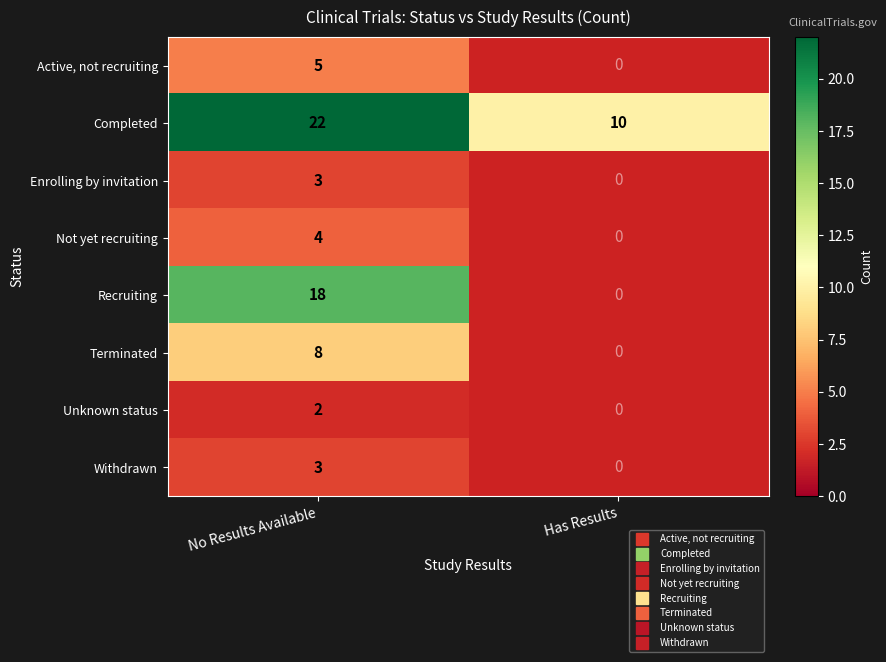

Which series has the largest total across all categories?

Completed